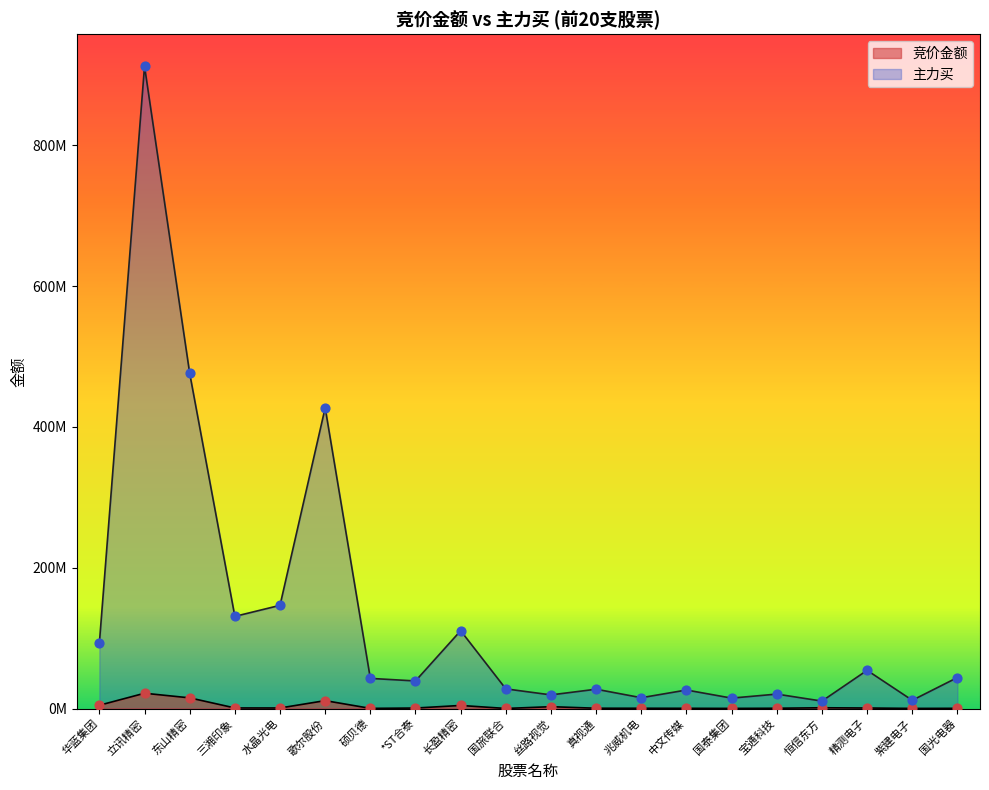

Which series has the largest total across all categories?

主力买